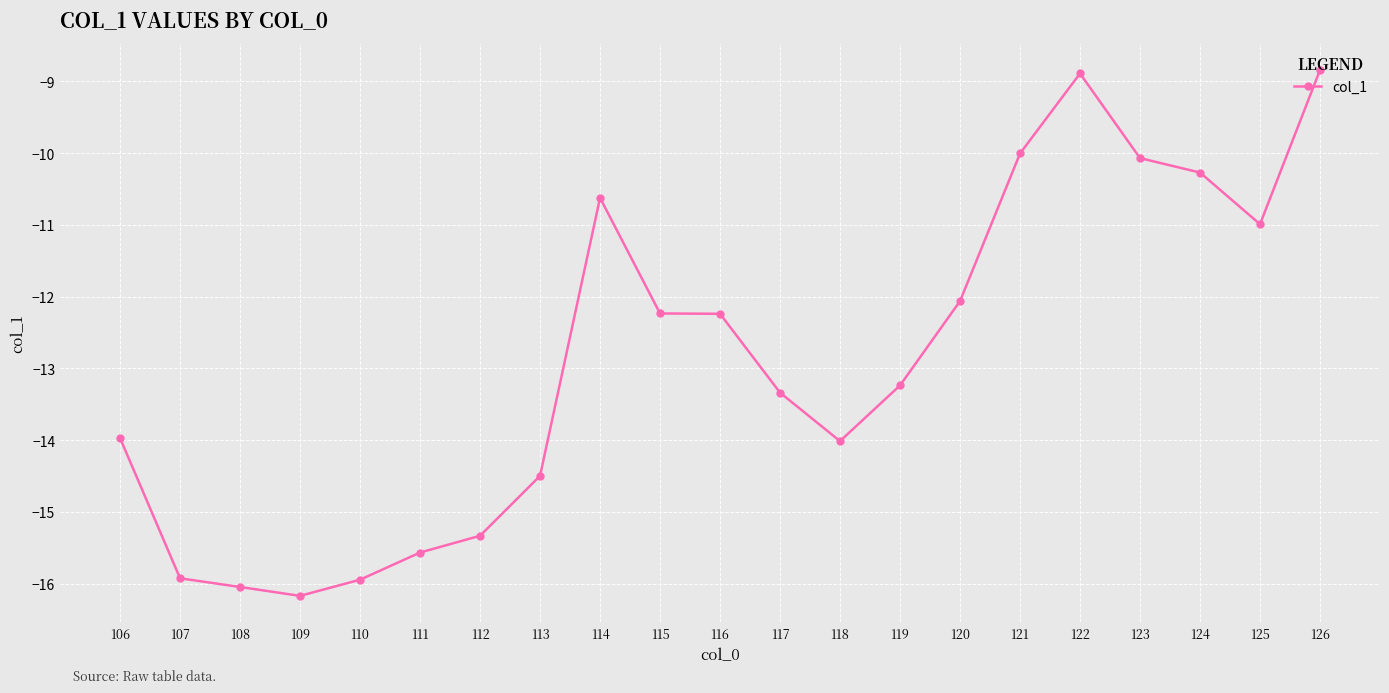

The chart shows a value of -4.5 at 107. True or false?

False